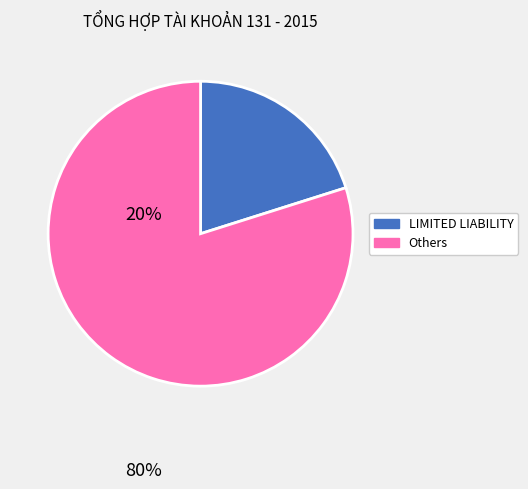

Is the sum of LIMITED LIABILITY and Others greater than half?

Yes